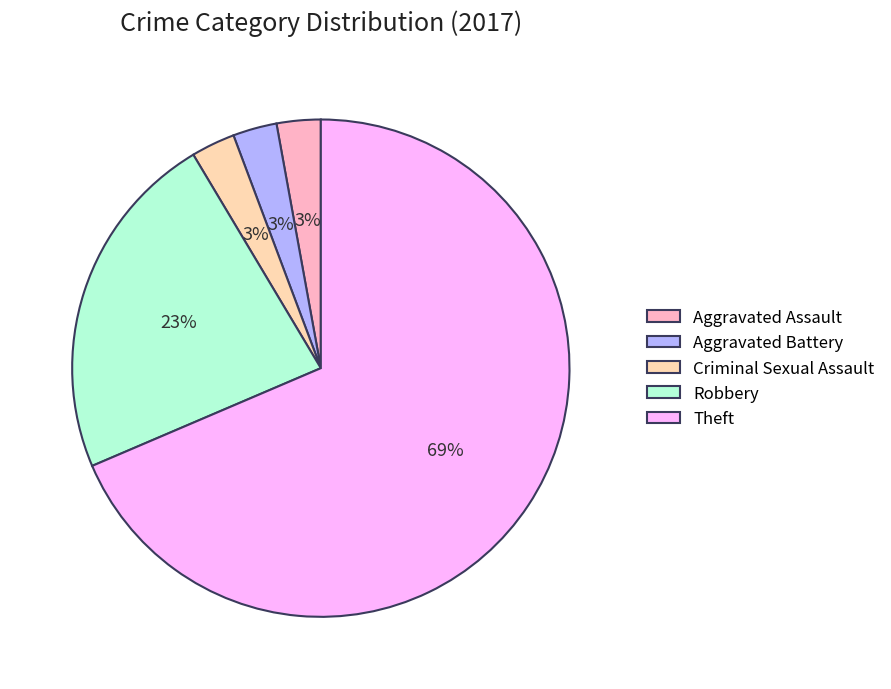

Count the number of slices in the pie.

5